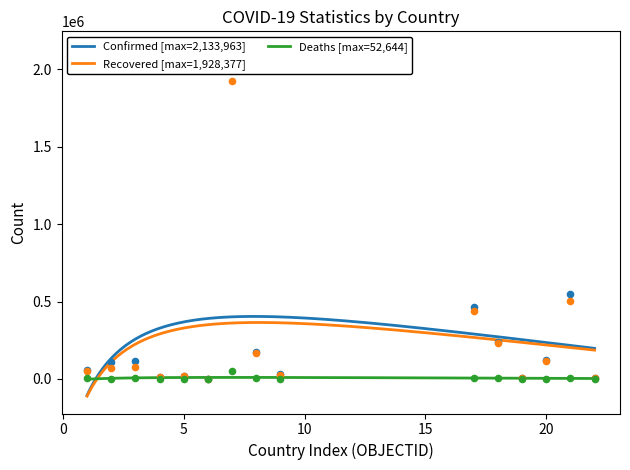

Is the value of Recovered at Armenia greater than the value of Confirmed at Antigua and Barbuda?

Yes